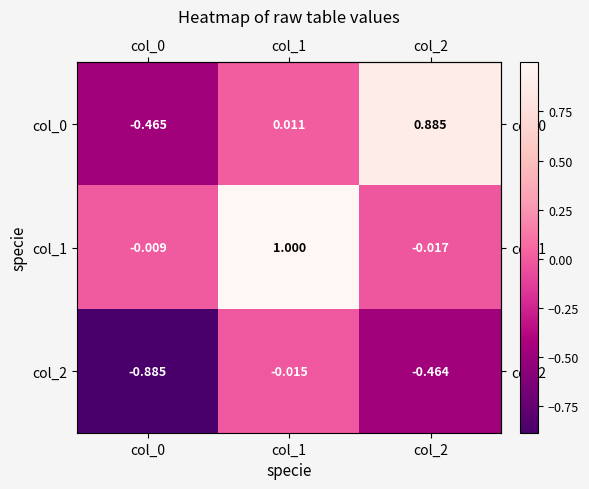

Is the value of col_2 at col_1 greater than the value of col_0 at col_1?

No